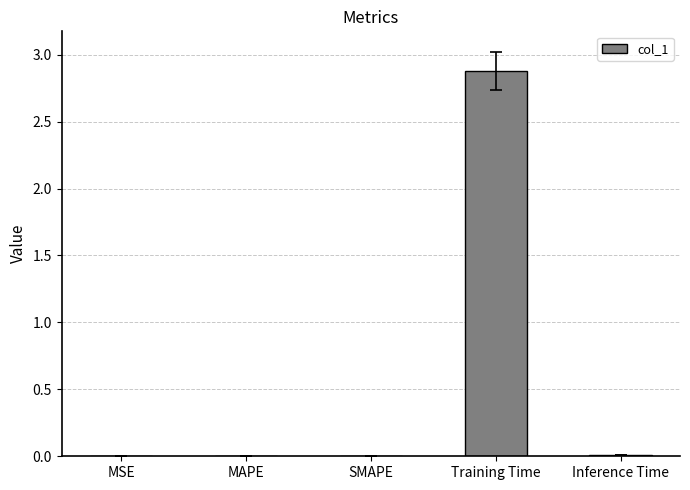

The chart shows a value of 0.0 at SMAPE. True or false?

True